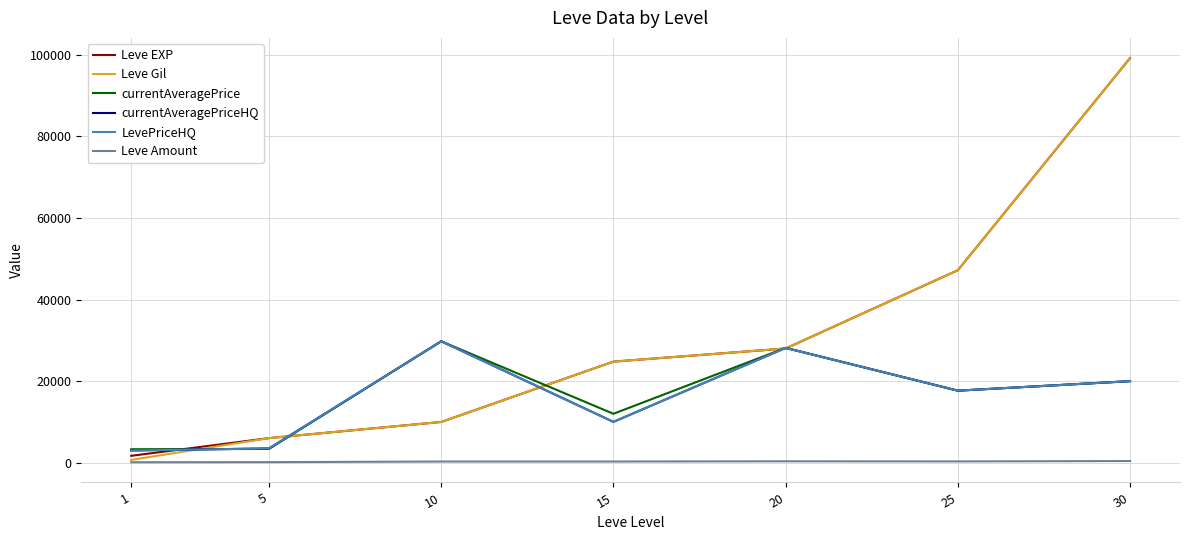

What is the total value across all series at 1?

11799